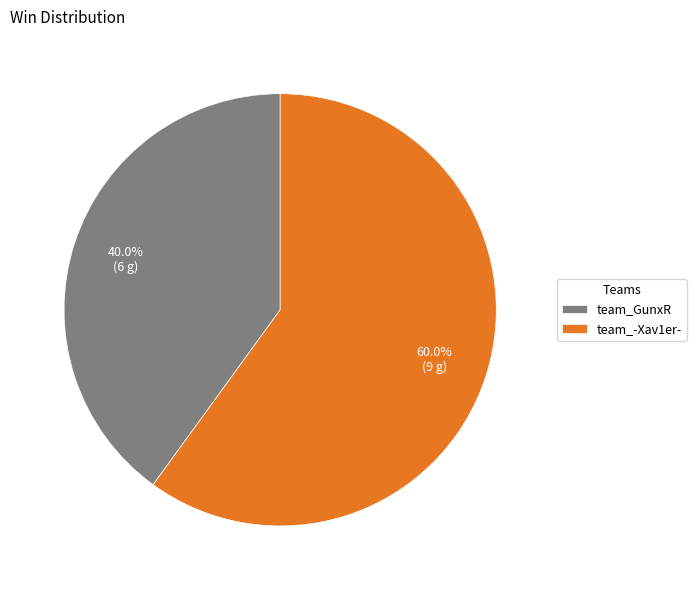

Which category has the biggest portion of the pie?

team_-Xav1er-